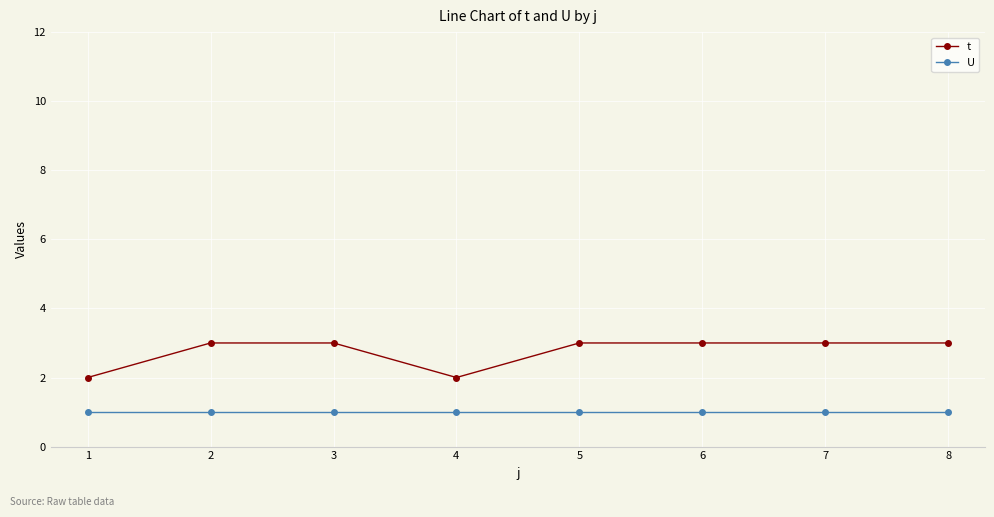

What are all the series names shown in the legend?

t, U